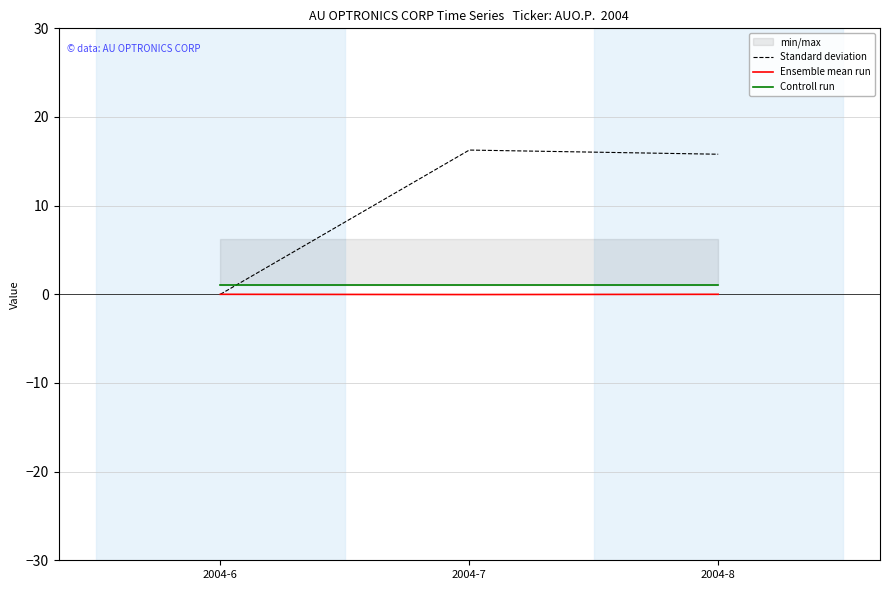

What is the total value across all series at 2004-7?

17.2